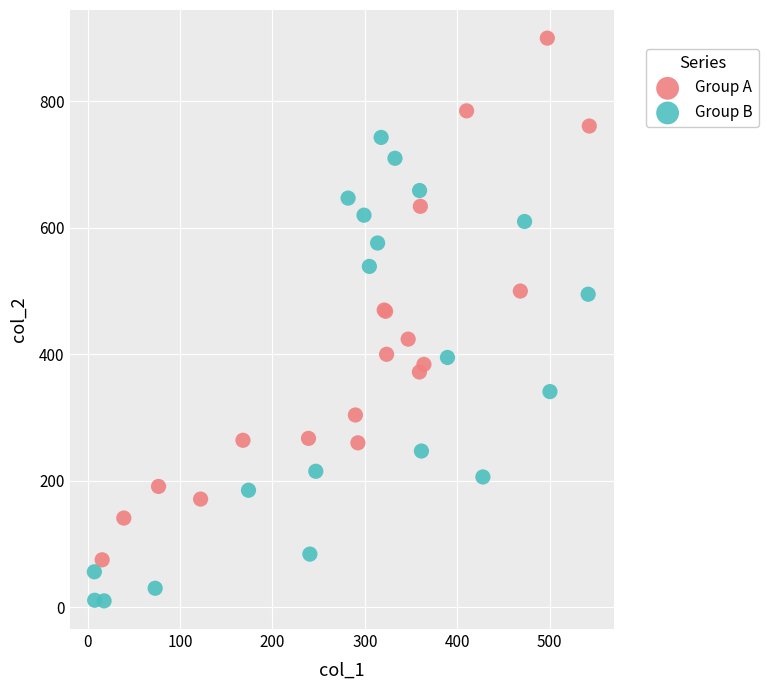

Which series contains the lowest Y value?

Group B